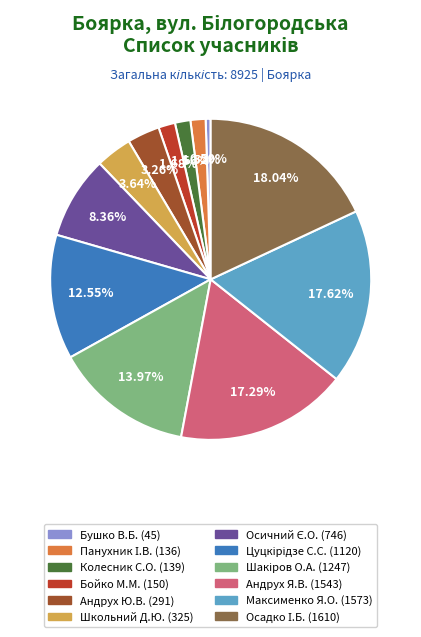

Does any single category account for the majority?

No